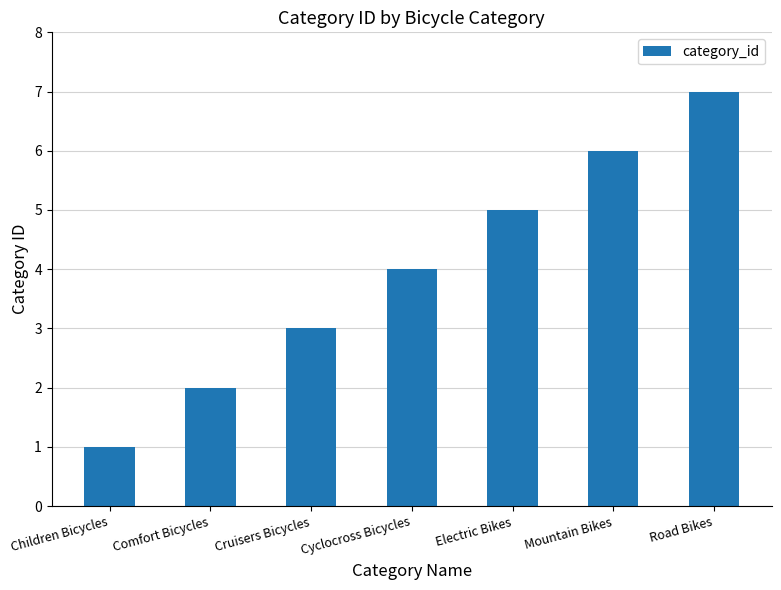

At which label is the value closest to 4?

Cyclocross Bicycles